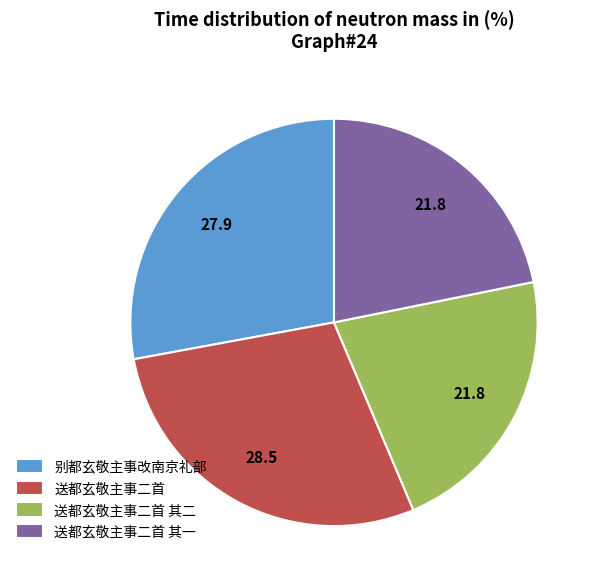

Is it true that 别都玄敬主事改南京礼部 is 28% of the pie?

True